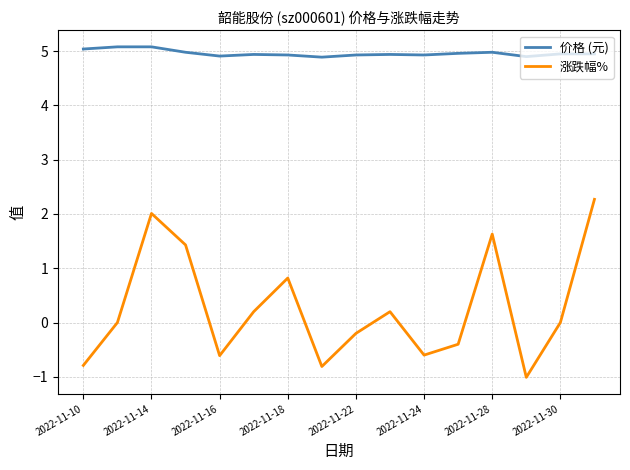

True or false: 涨跌幅% and 价格 (元) cross at least once.

False